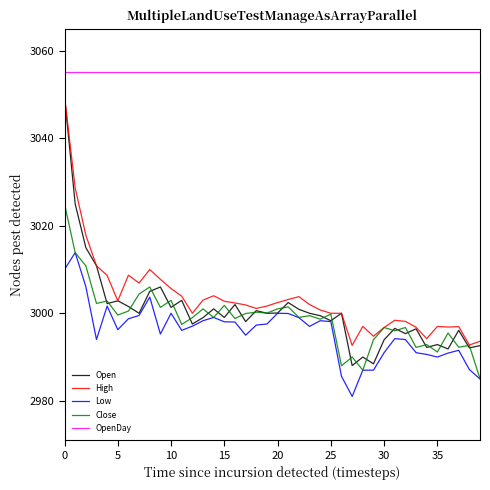

Which series has the largest total across all categories?

OpenDay